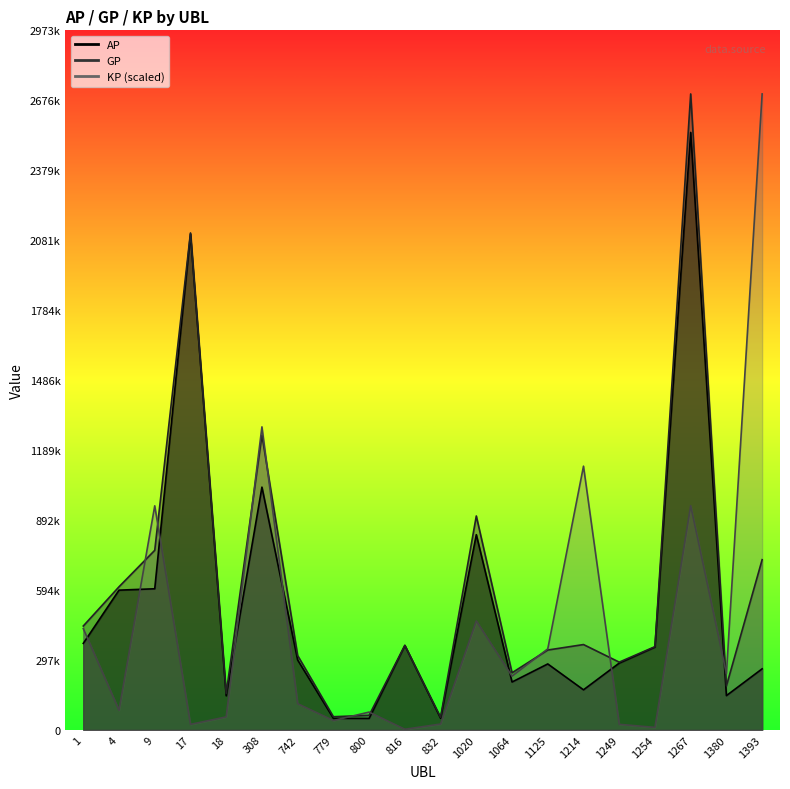

How many data points does each series have?

20